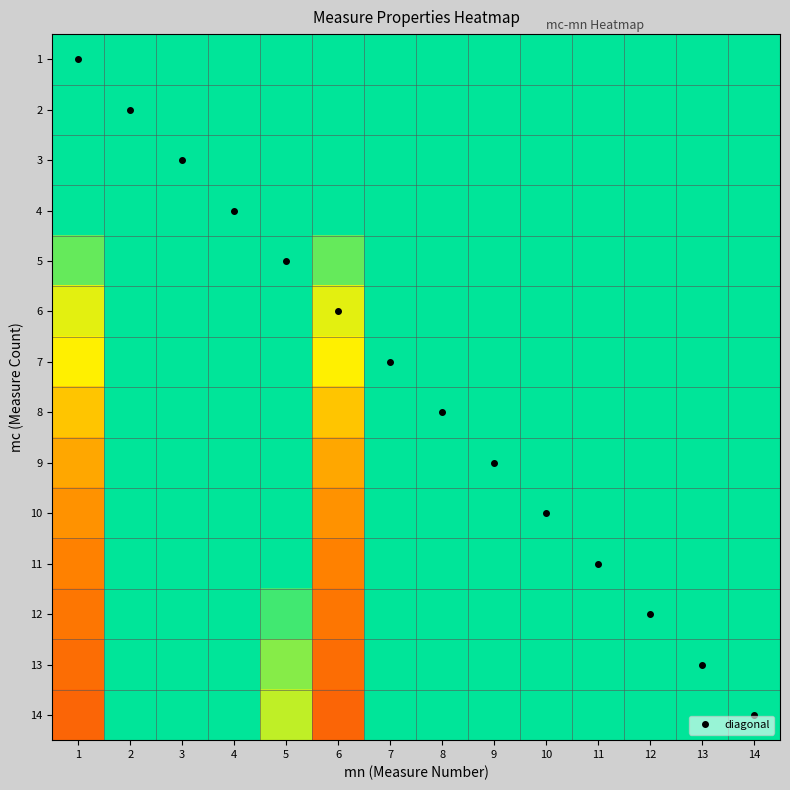

What is the total value across all series at 5?

13.5